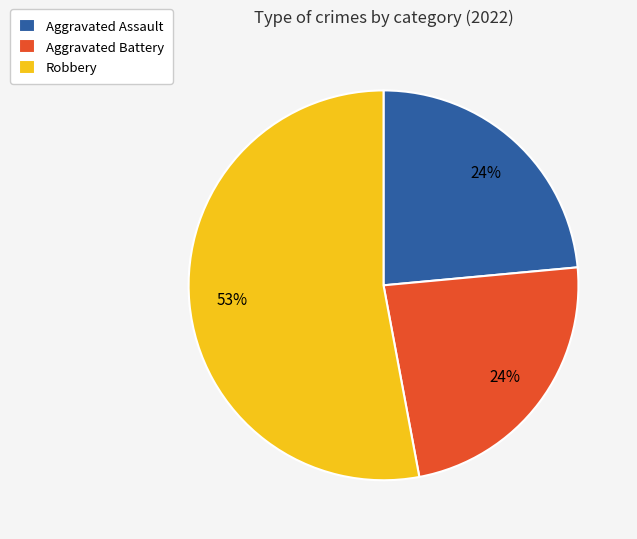

Combined, do Aggravated Assault and Aggravated Battery account for over 50%?

No